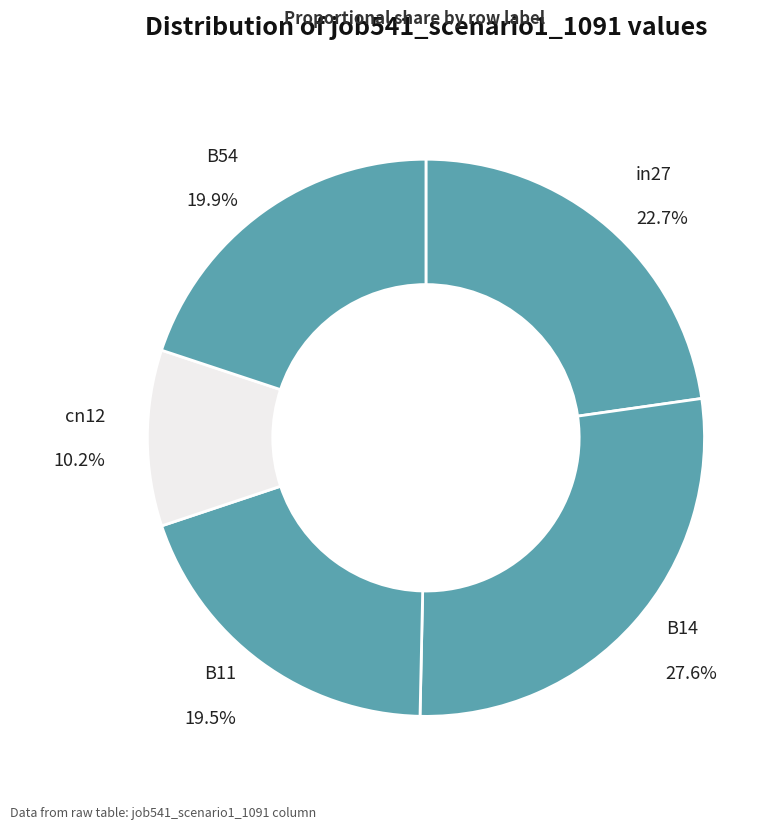

Do B11 and B54 together represent more than half of the pie?

No